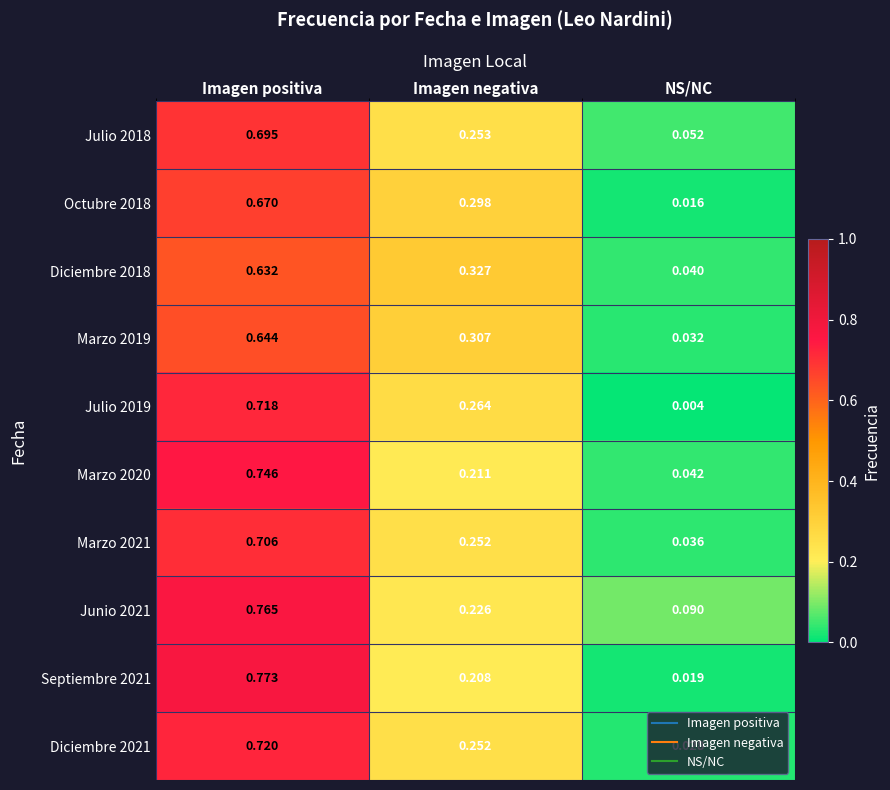

At which label does Junio 2021 reach its peak?

Imagen positiva